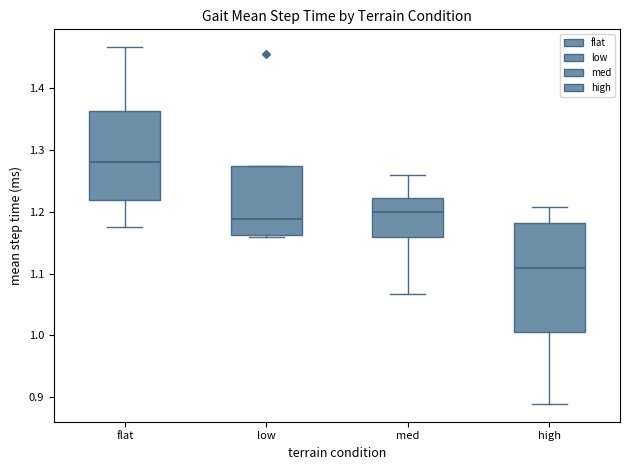

Comparing the boxes themselves (not the whiskers), which one is the tallest?

high